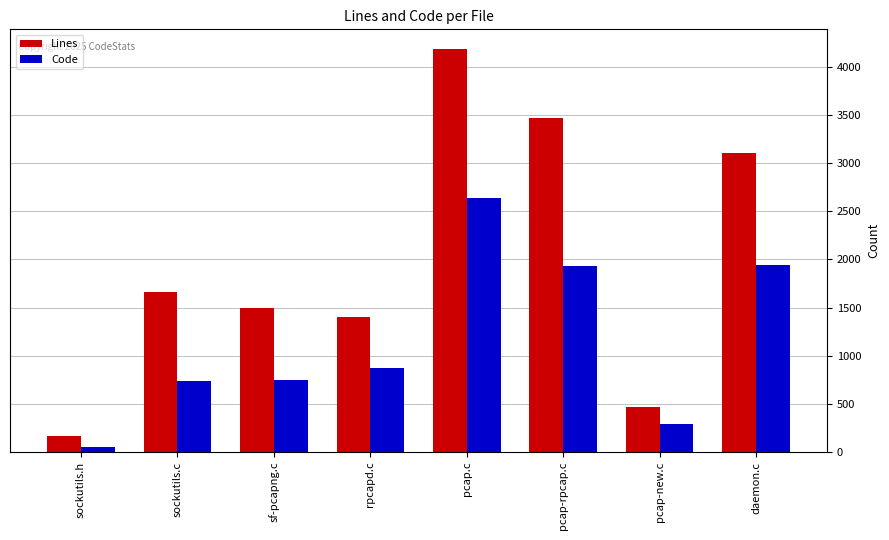

How many bars are there in total?

16